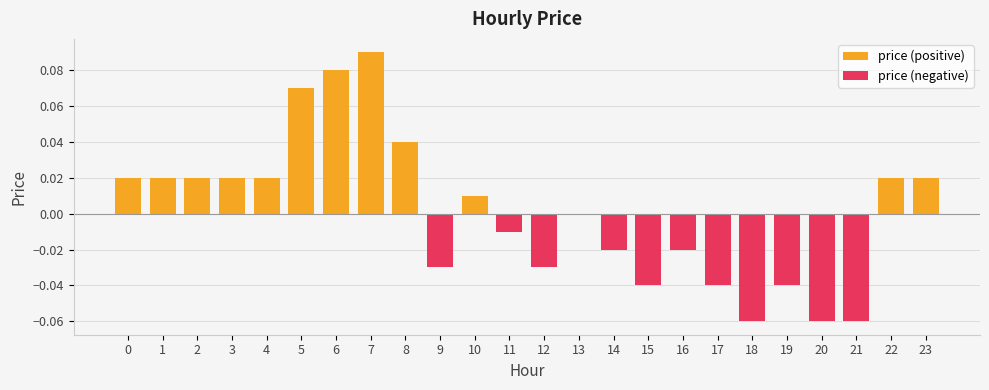

Is it true that price (negative) equals 0.0 at 7?

False